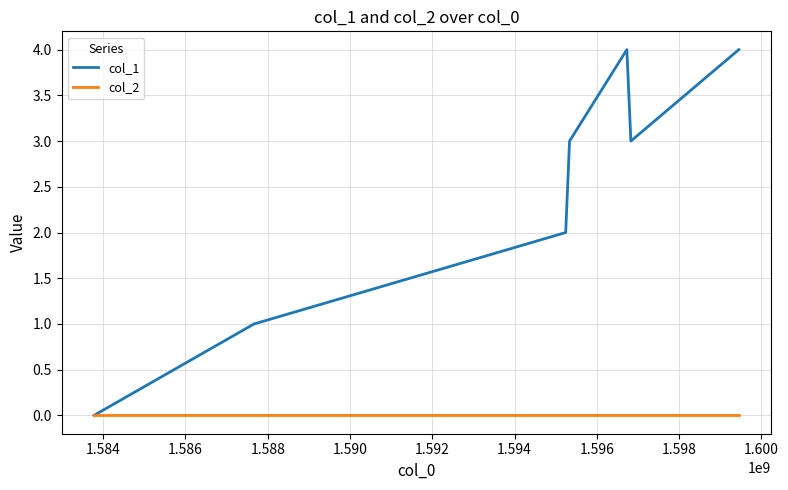

Rank the series by their maximum value, from highest to lowest.

col_1, col_2